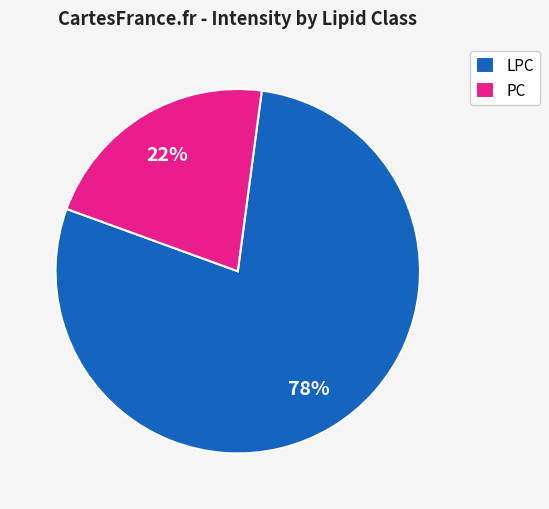

Does LPC account for over 50% of the chart?

Yes